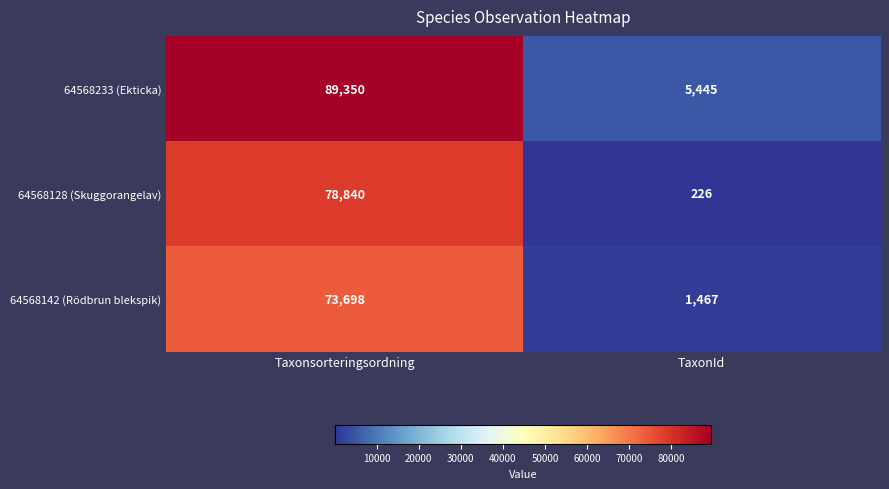

Which series has the largest total across all categories?

64568233 (Ekticka)